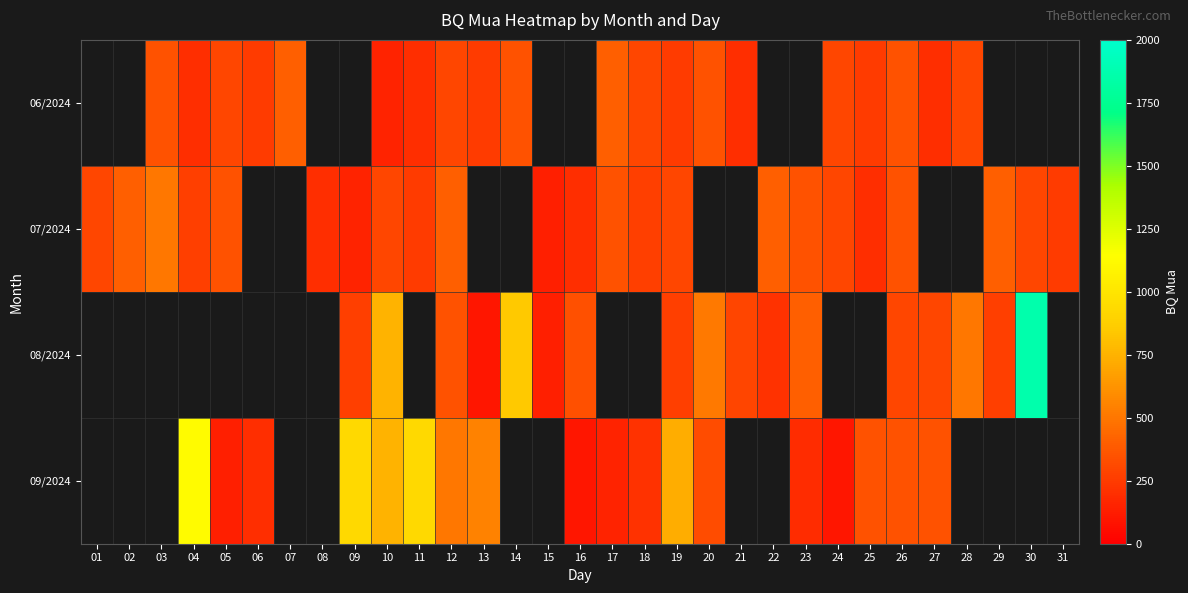

How many distinct data groups are displayed?

4